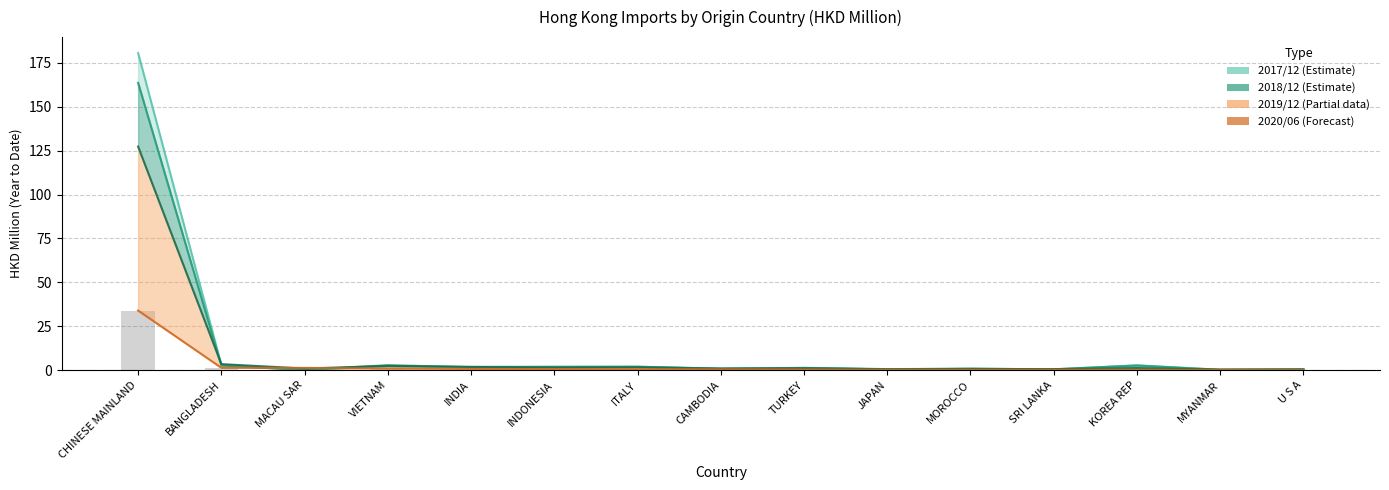

Count the number of categories in the chart.

15